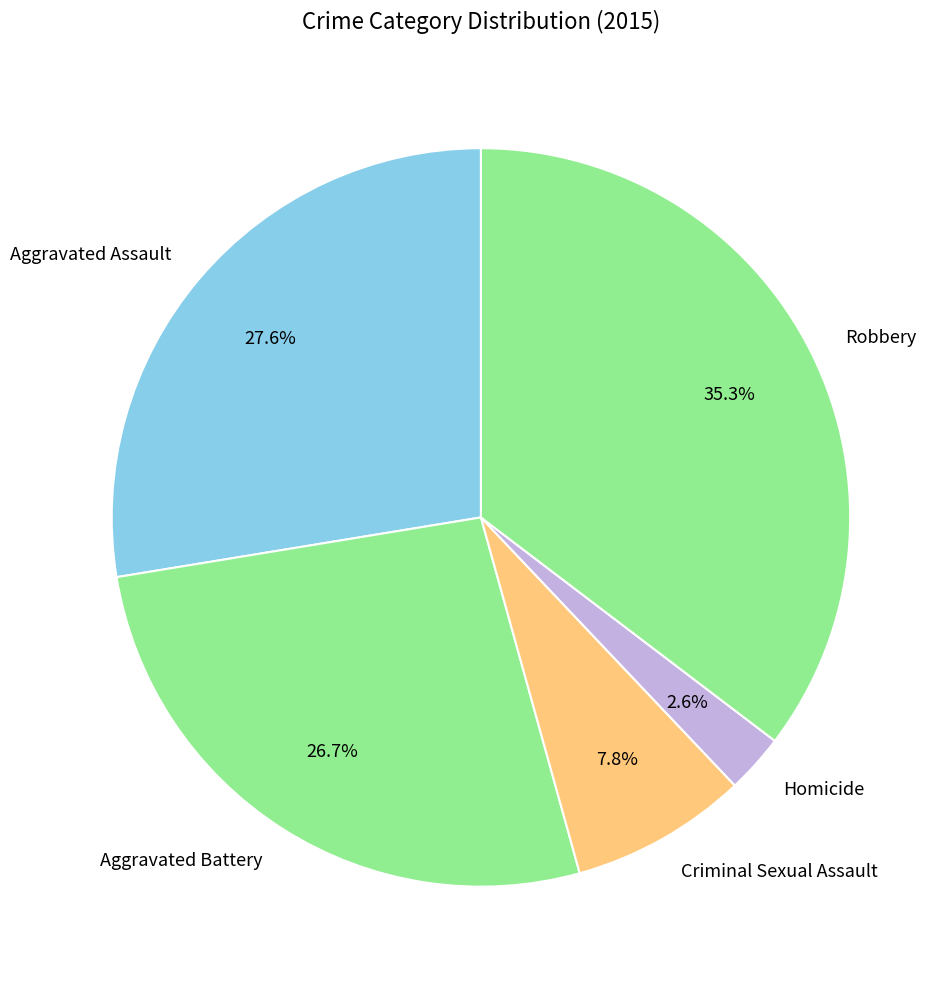

To the nearest percent, what is the combined percentage of Aggravated Assault and Aggravated Battery?

54%